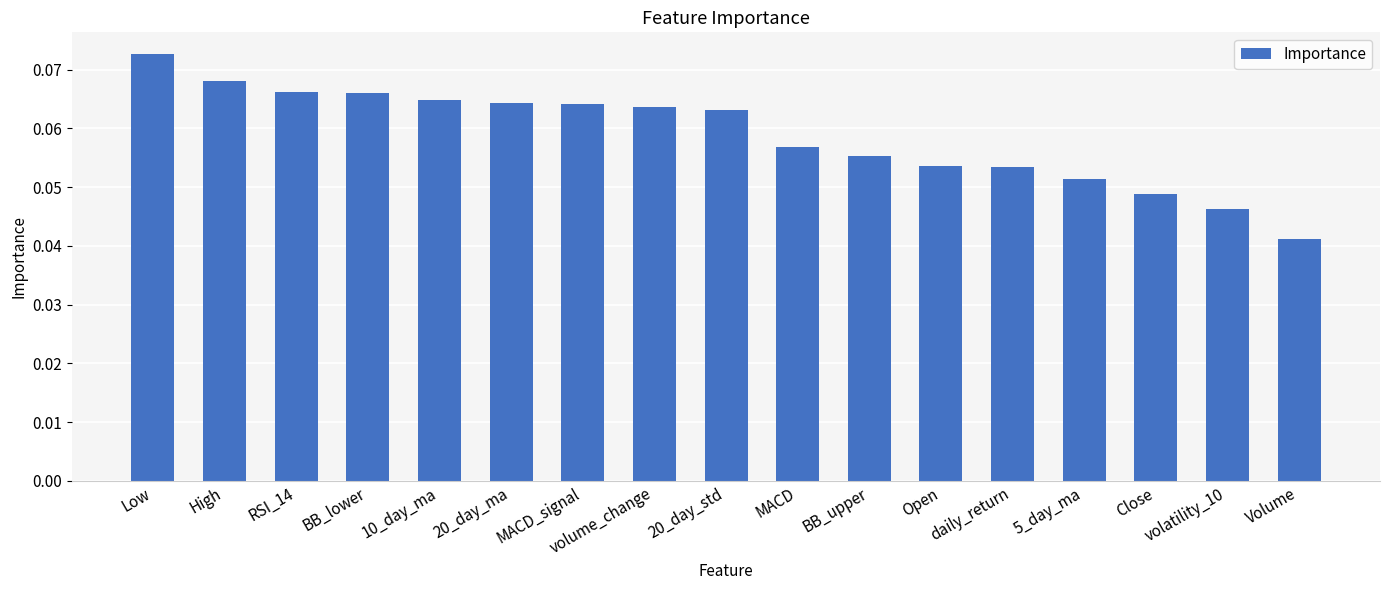

What is the label of the 17th bar from the left?

Volume